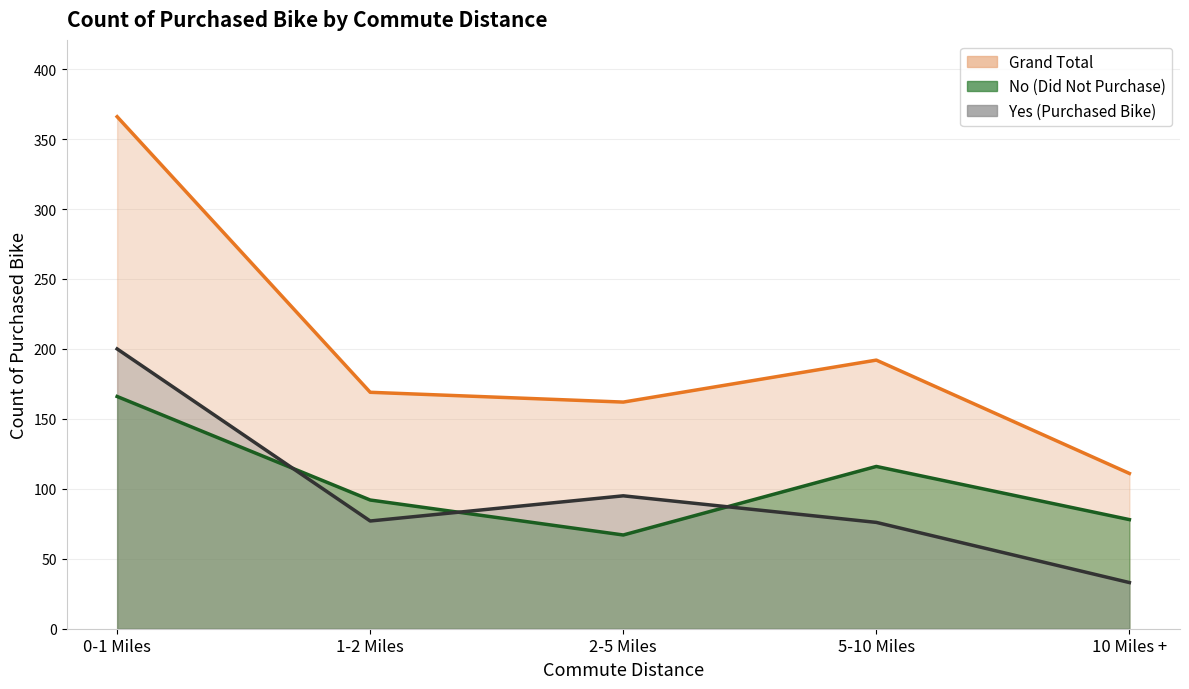

What is the sum of all Yes line values?

481